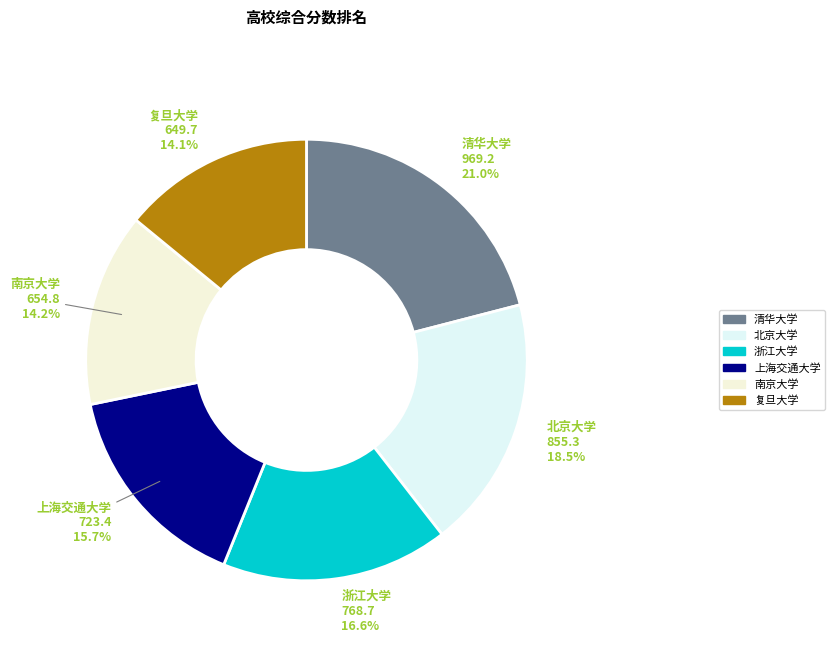

How many slices are in this pie chart?

6